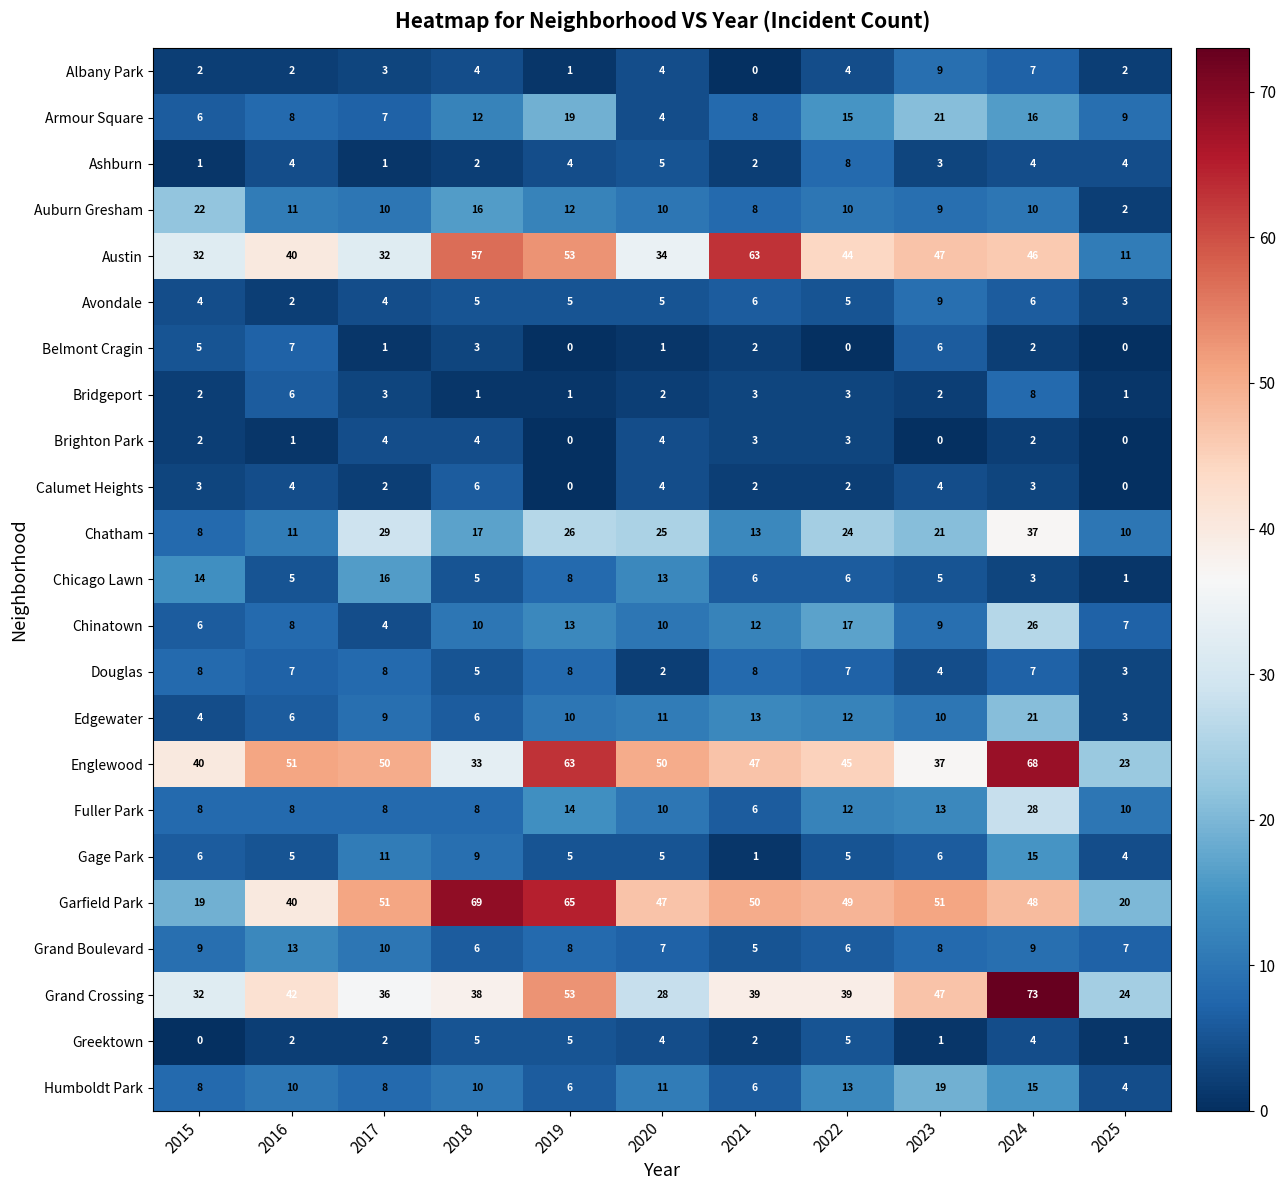

Where does the Belmont Cragin series first go above 2?

2015